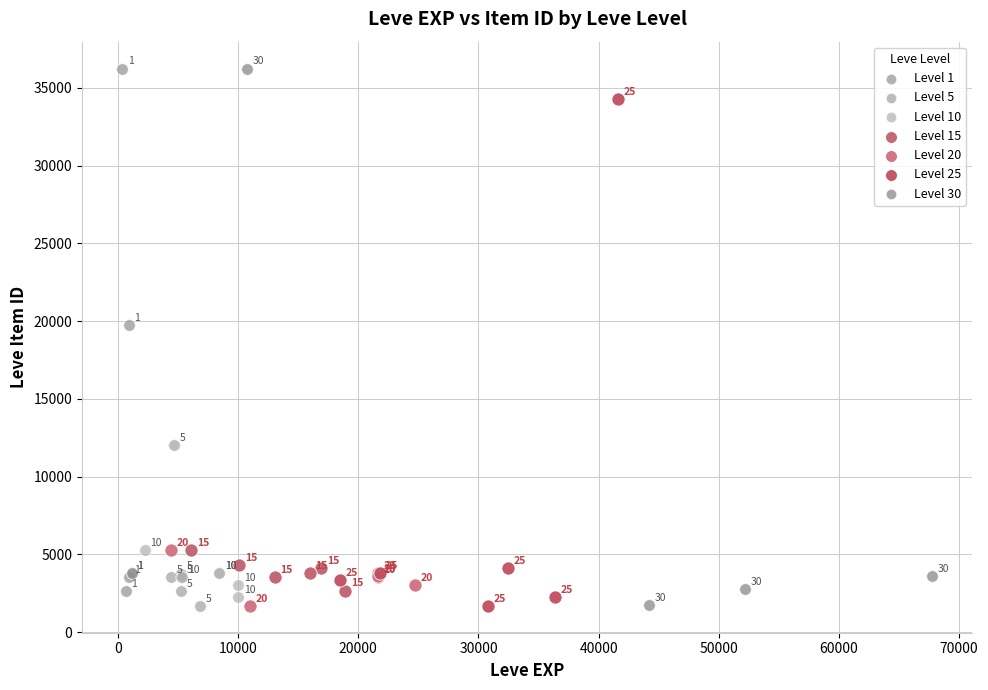

Which series contains the highest Y value?

Level 1